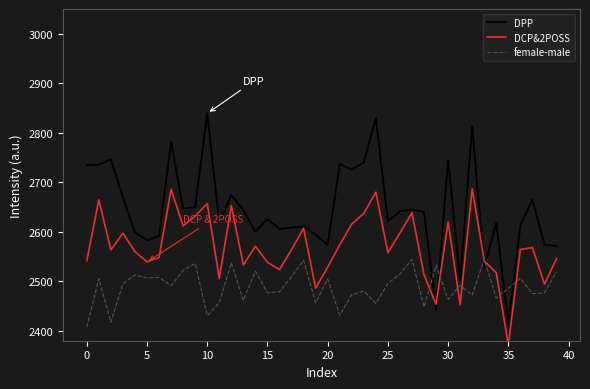

What is the minimum value for female-male?

2407.6